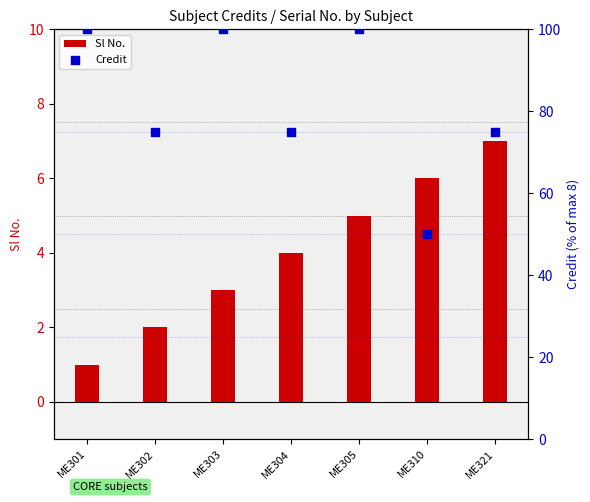

Which series has the widest spread of Y values?

Credit